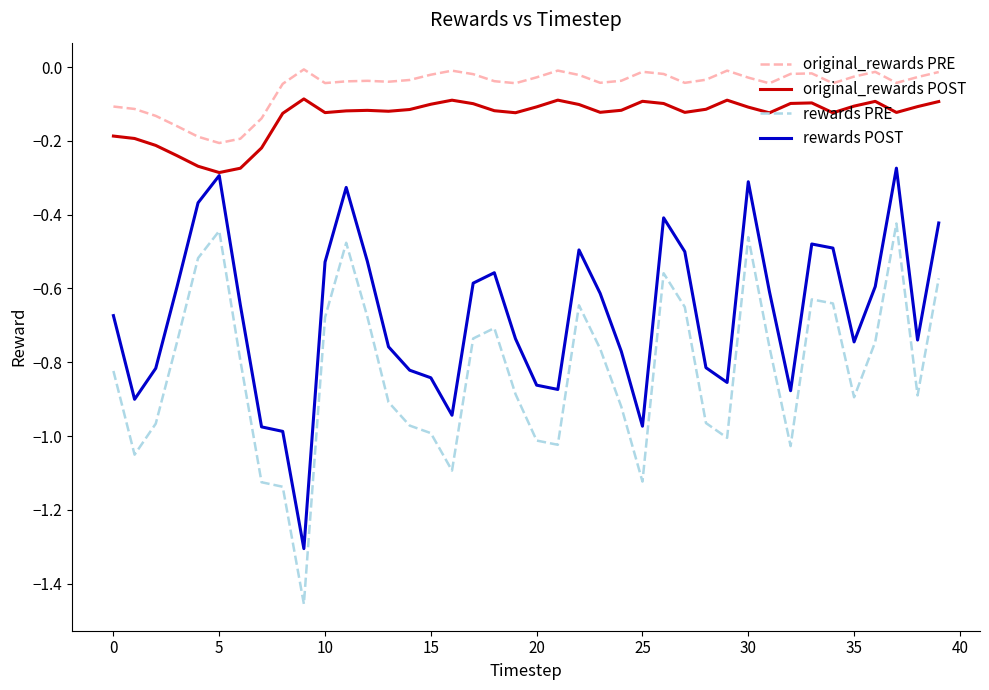

Which series has the largest total across all categories?

original_rewards PRE